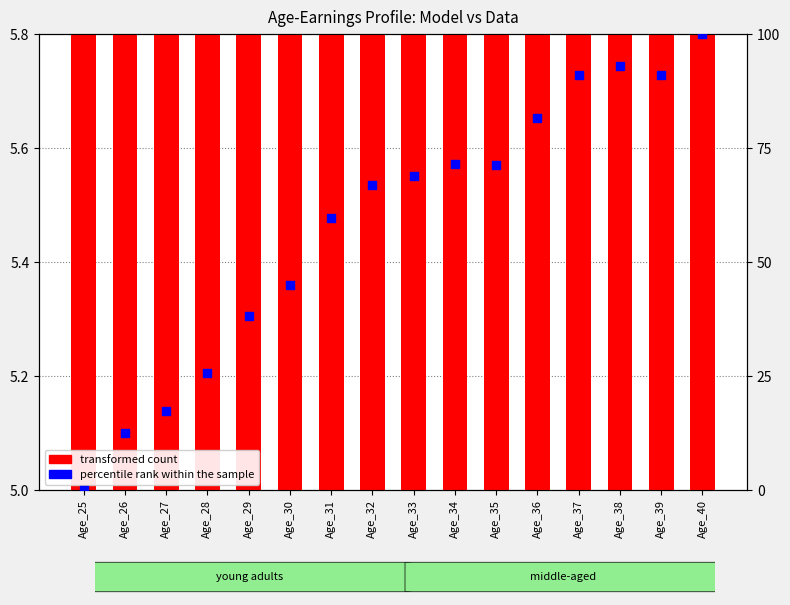

At which category is the sum across all series the highest?

Age_40